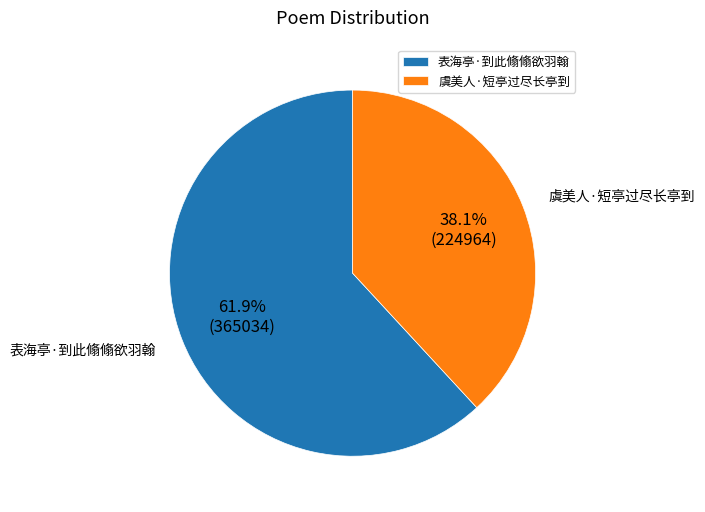

To the nearest percent, what percentage of the pie is 表海亭·到此翛翛欲羽翰?

62%